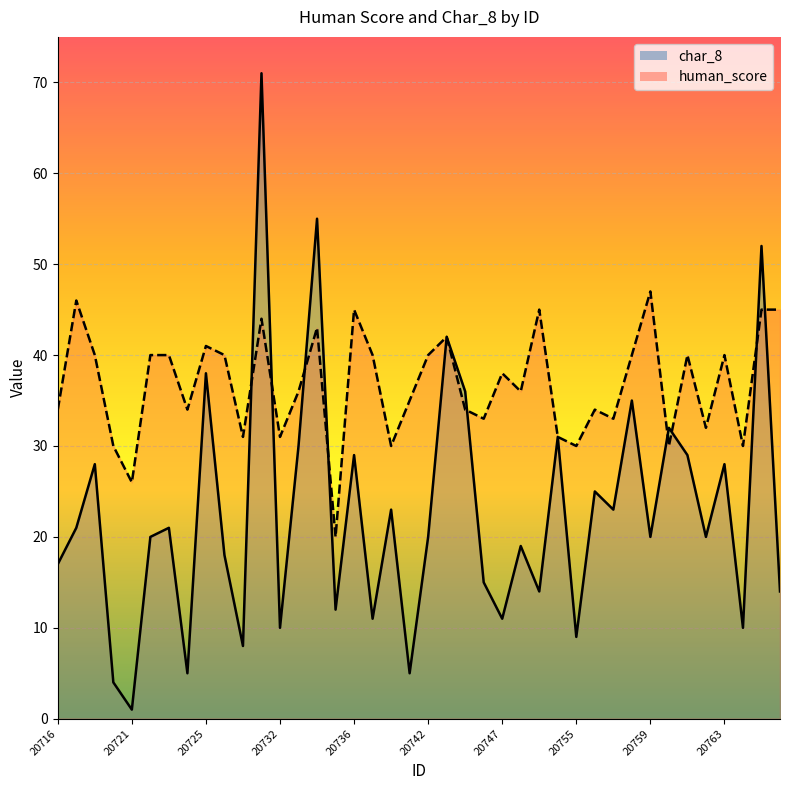

What is the total value across all series at 20743?

84